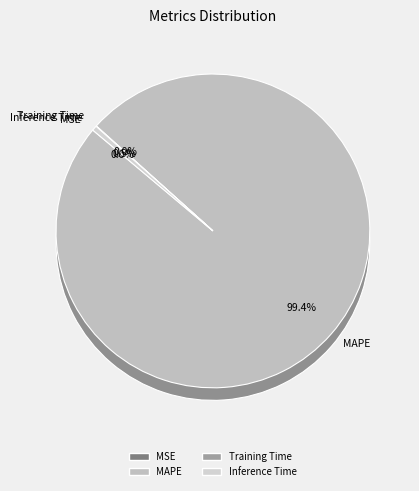

What percentage is NOT represented by MAPE?

0.6%